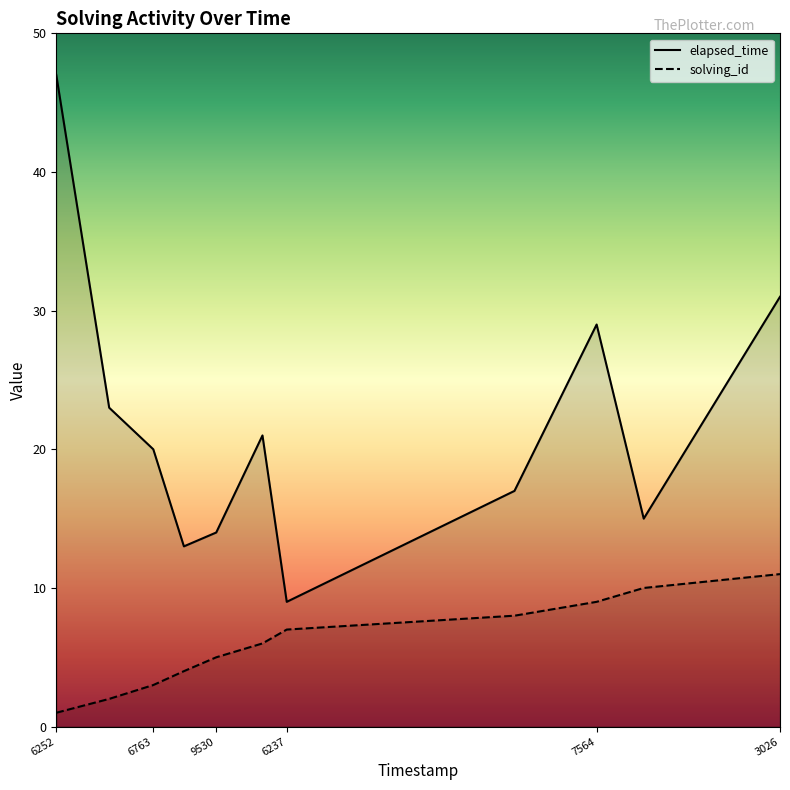

True or false: solving_id and elapsed_time intersect in this chart.

False